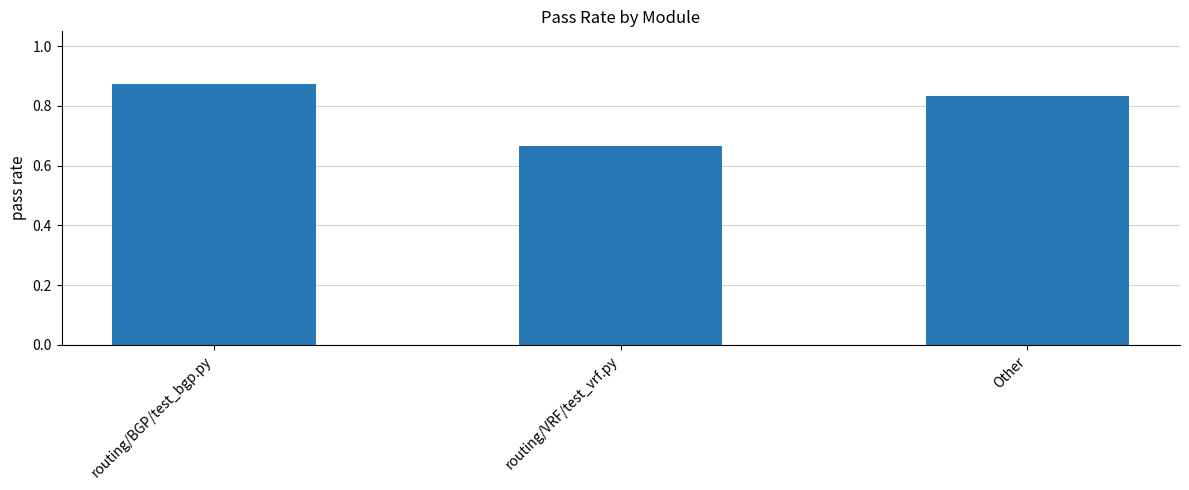

How many values are between 0 and 1?

3